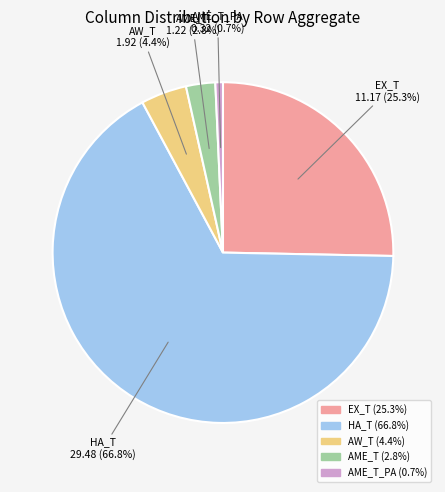

To the nearest percent, what is the difference between the largest and smallest slice percentages?

66%